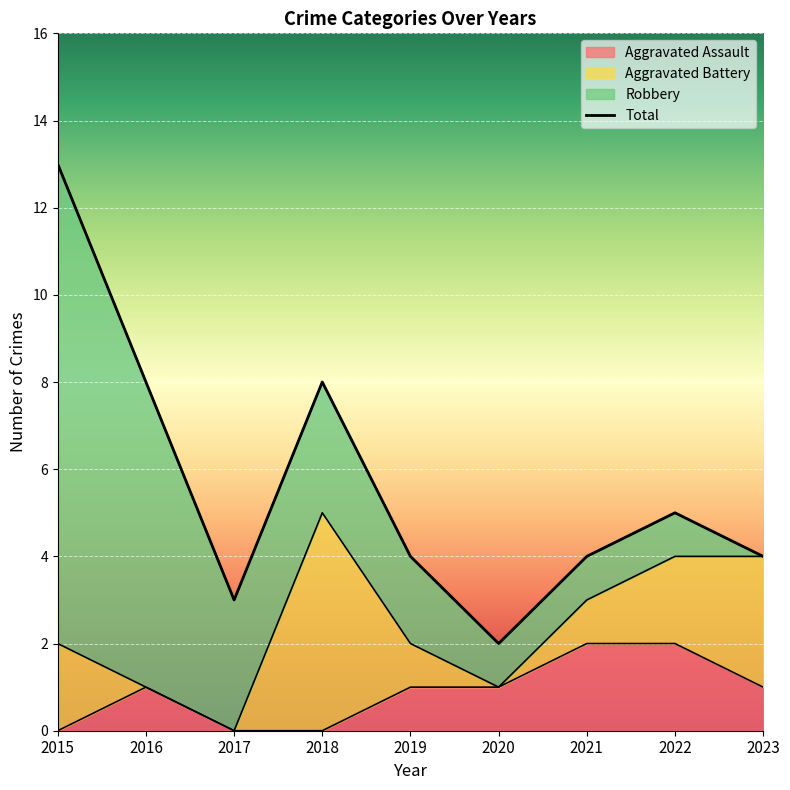

Is the value of Total at 2021 greater than the value of Aggravated Assault at 2019?

Yes